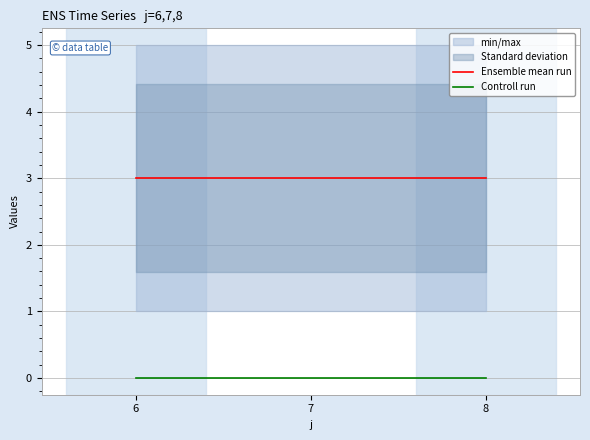

List the series in order of their peak value, lowest first.

Controll run, Ensemble mean run